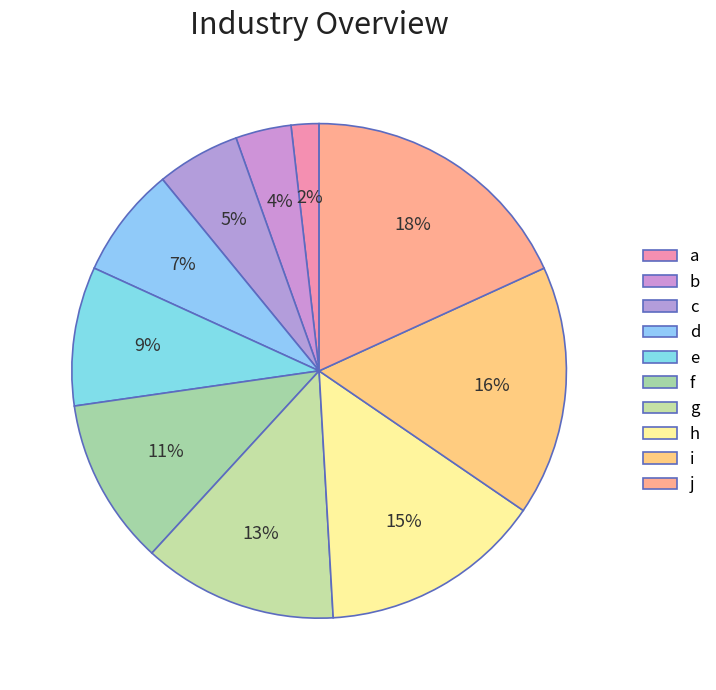

Count the number of slices in the pie.

10